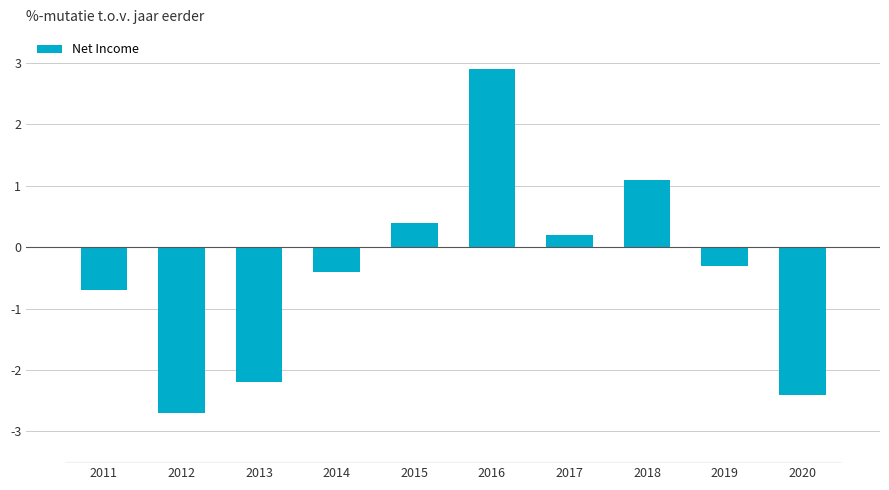

Are the bars horizontal?

No